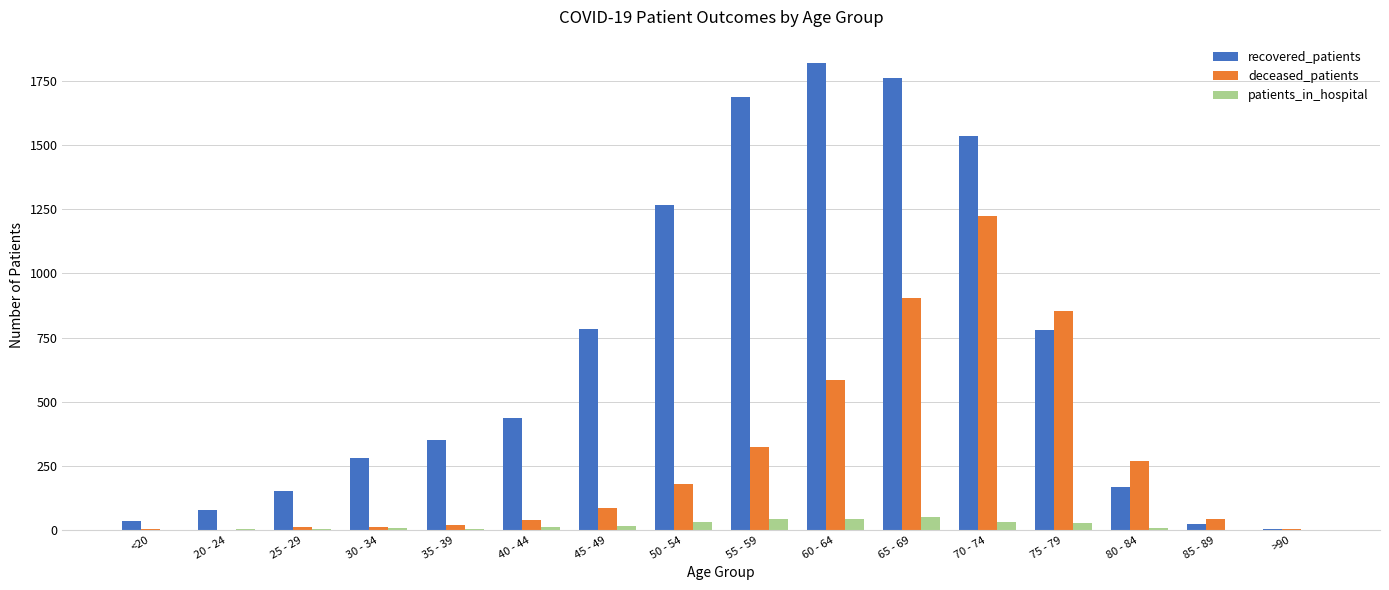

Is it true that recovered_patients equals 117 at 35 - 39?

False